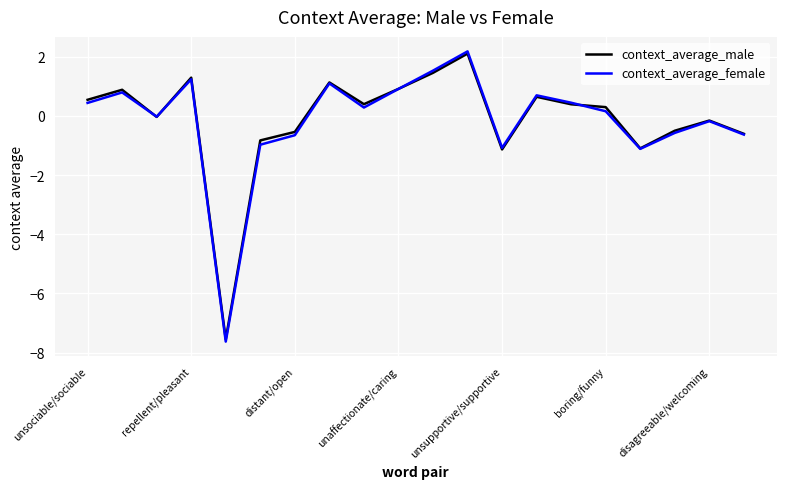

What is the minimum value shown in the chart?

-7.6